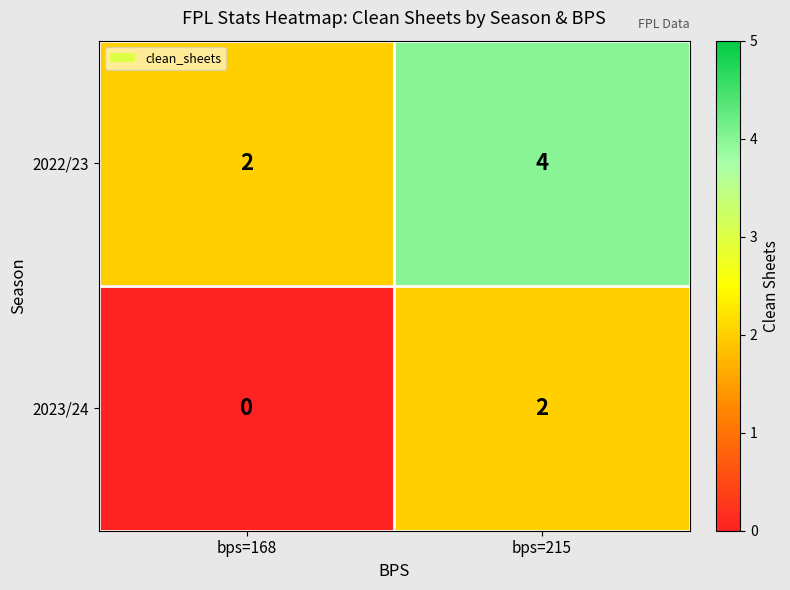

True or false: 2023/24 has a value of 0 at bps=168.

True